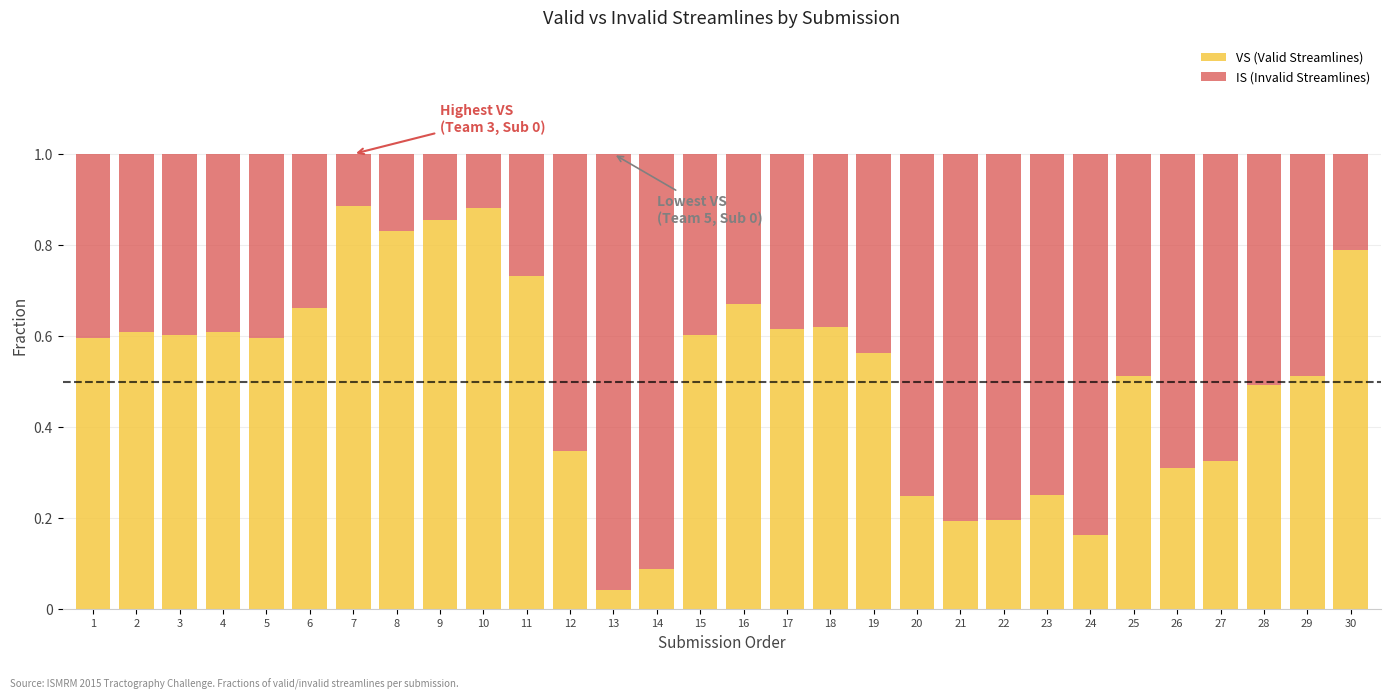

At which label does VS (Valid Streamlines) reach its minimum?

13